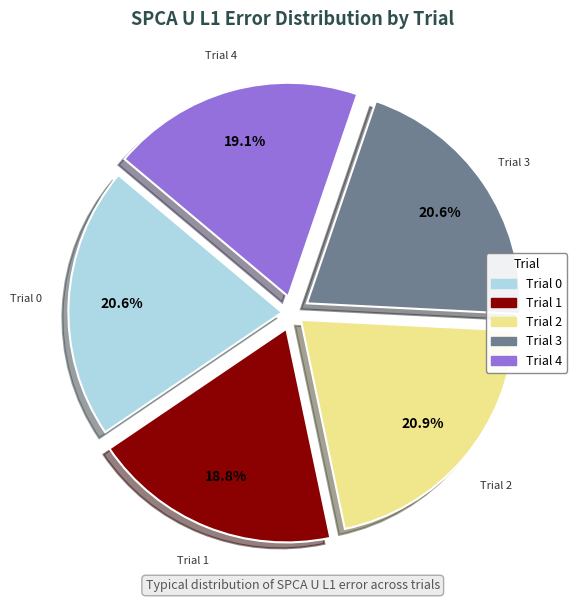

How much of the chart is everything except Trial 1?

81.2%